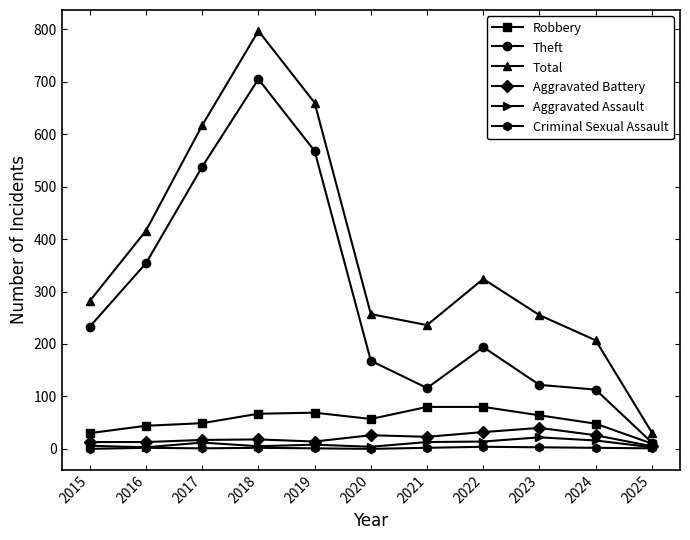

What is the difference between the Criminal Sexual Assault values at 2023 and 2015?

3